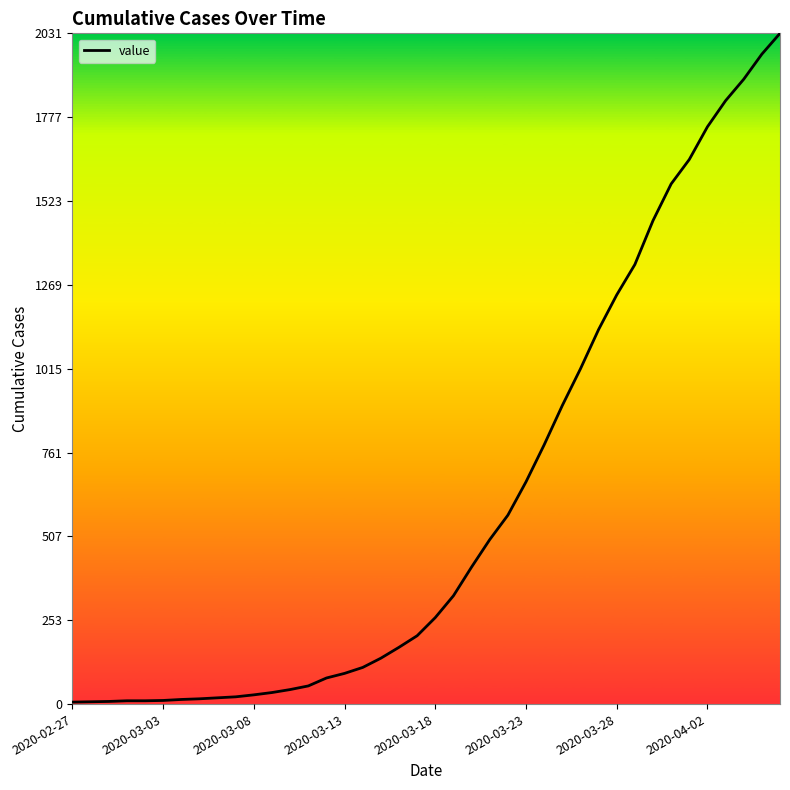

What is the smallest value displayed?

6